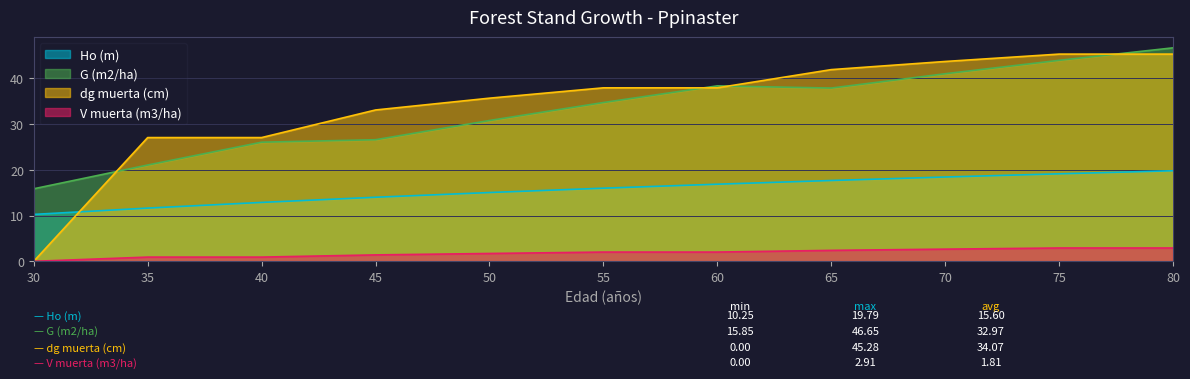

Reading left to right, what are all the values shown in this chart?

Ho (m): 10.2	11.6	12.9	14.0	15.0	16.0	16.9	17.7	18.4	19.1	19.8
G (m2/ha): 15.8	21.0	26.0	26.6	30.8	34.7	38.3	37.9	41.0	43.9	46.6
dg muerta (cm): 0.0	27.0	27.0	33.1	35.6	37.9	37.9	41.9	43.7	45.3	45.3
V muerta (m3/ha): 0.0	0.9	0.9	1.4	1.7	2.0	2.0	2.4	2.7	2.9	2.9